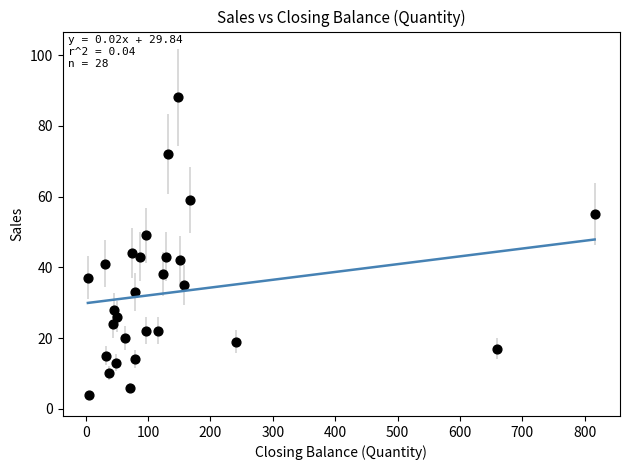

What is the range of Y values (max minus min)?

84